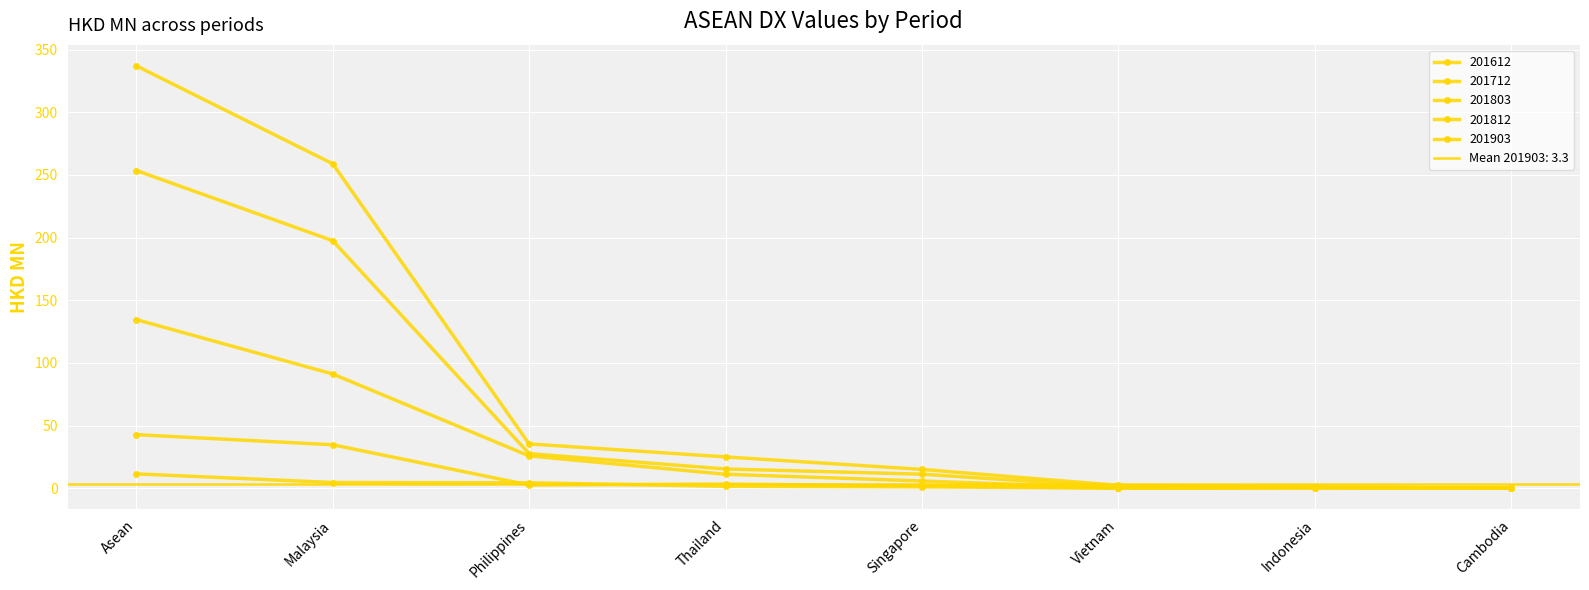

What is the difference between the maximum and minimum values in the 201803 series?

42.7